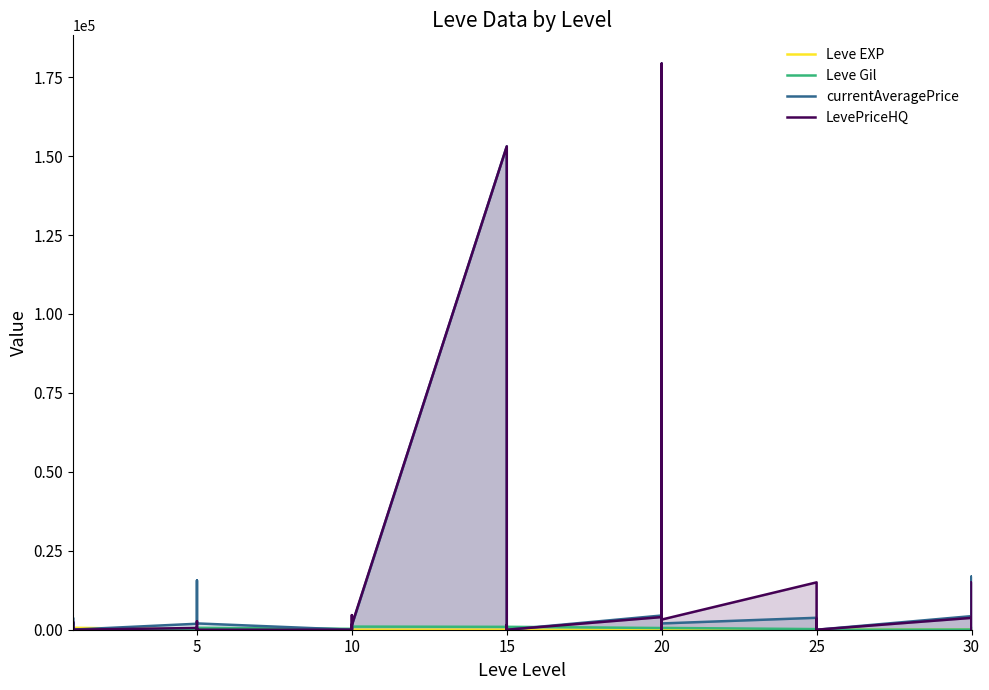

At which category does Leve EXP reach its first local peak?

10